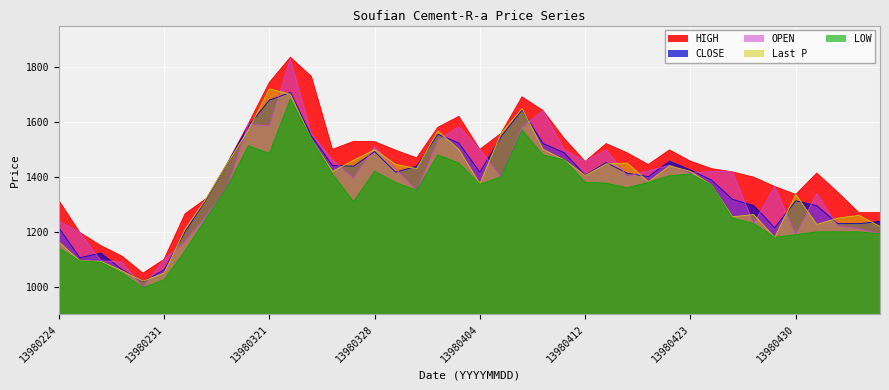

Is the value of CLOSE at 13980321 greater than the value of HIGH at 13980404?

Yes